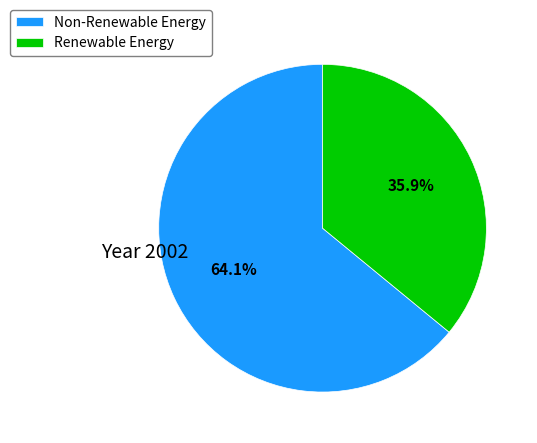

Rank the categories by value from highest to lowest.

Non-Renewable Energy, Renewable Energy